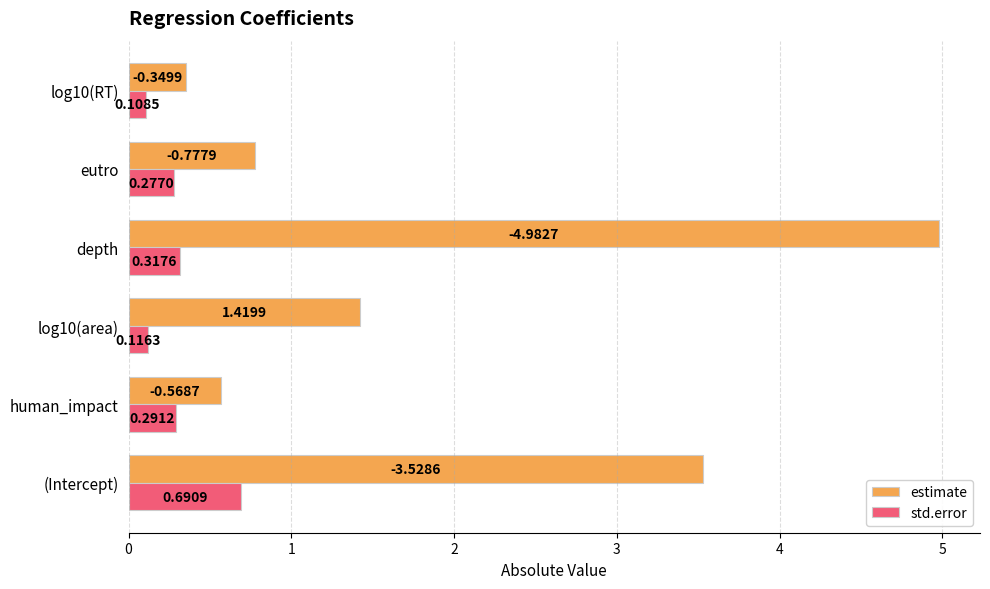

List the series in order of their overall mean, lowest first.

std.error, estimate